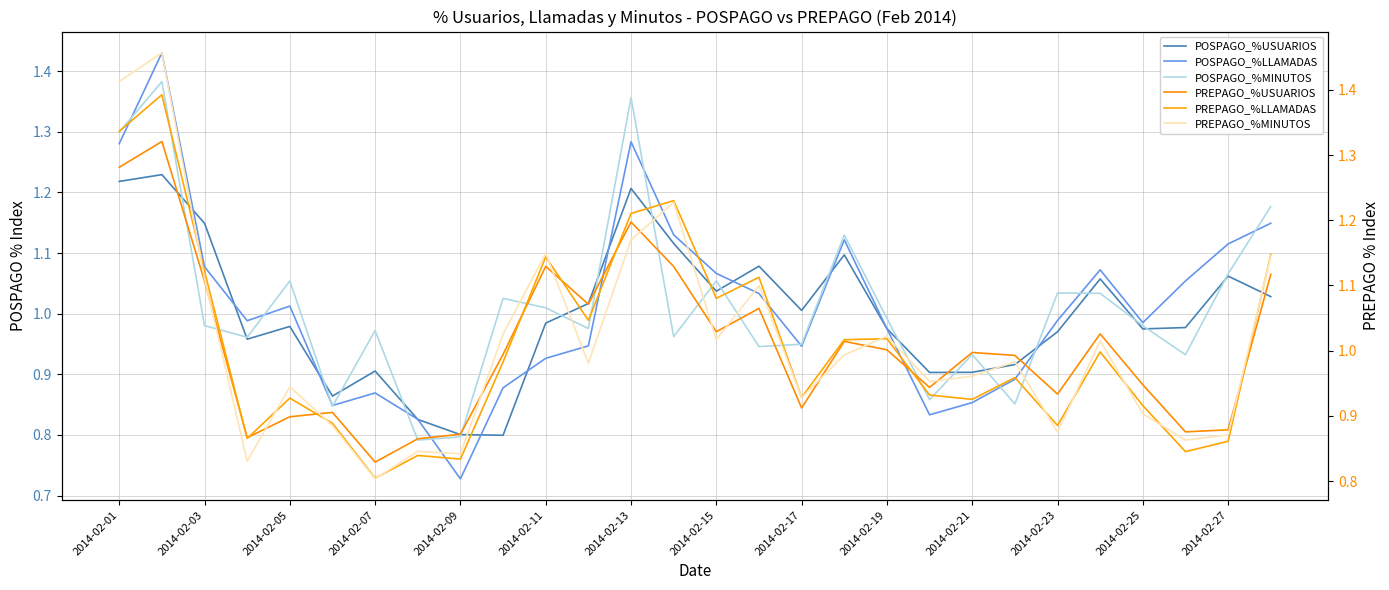

What is the spread (max minus min) of values at 27?

0.1